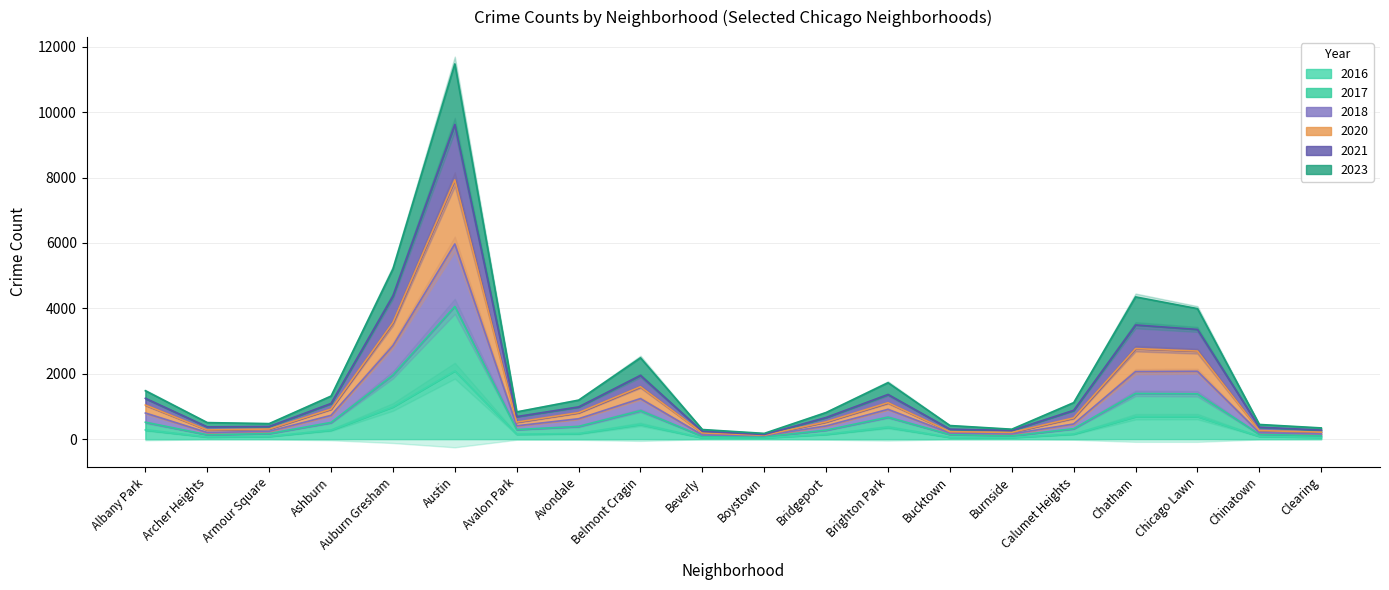

Rank the series by their maximum value, from highest to lowest.

2023, 2018, 2020, 2017, 2021, 2016